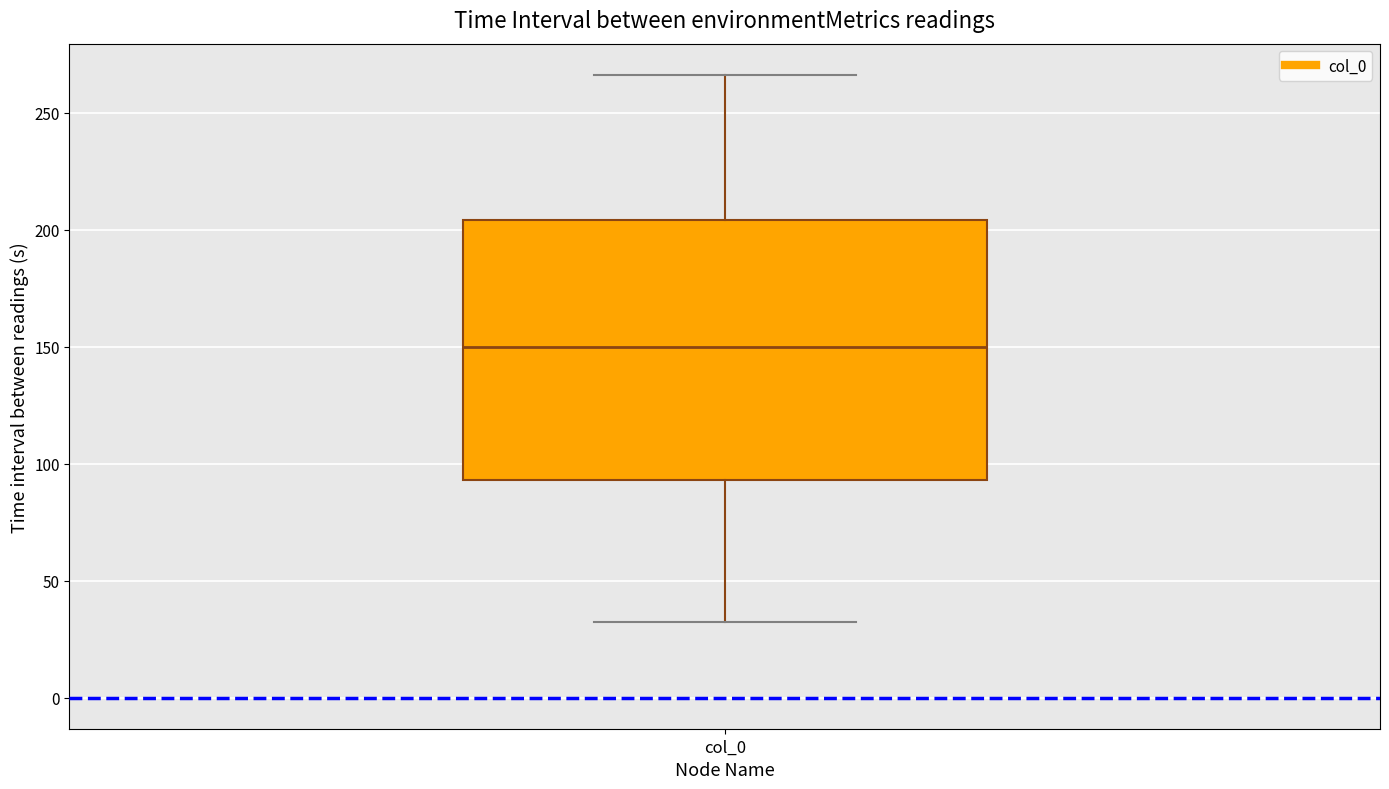

Where is the upper edge of the box for col_0 on the y-axis? The values are not printed on the chart, so give them approximately, as read against the axis.

205